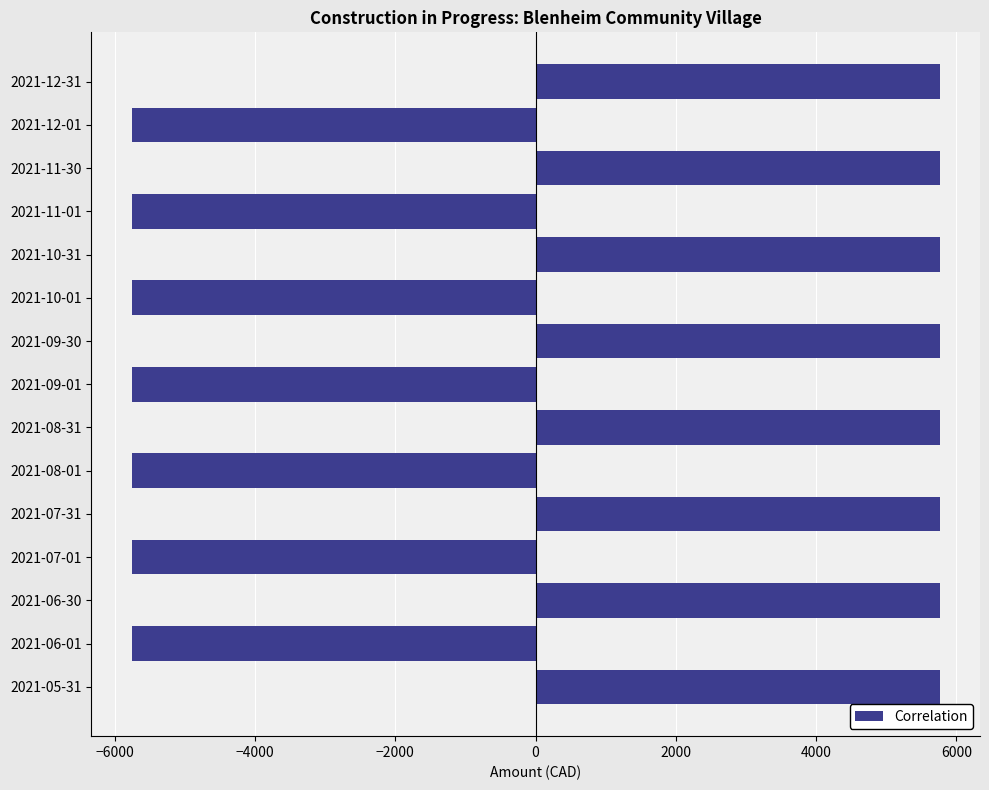

Reading top to bottom, what are all the values shown in this chart?

2021-12-31=5760.7	2021-12-01=-5760.7	2021-11-30=5760.7	2021-11-01=-5760.7	2021-10-31=5760.7	2021-10-01=-5760.7	2021-09-30=5760.7	2021-09-01=-5760.7	2021-08-31=5760.7	2021-08-01=-5760.7	2021-07-31=5760.7	2021-07-01=-5760.7	2021-06-30=5760.7	2021-06-01=-5760.7	2021-05-31=5760.7